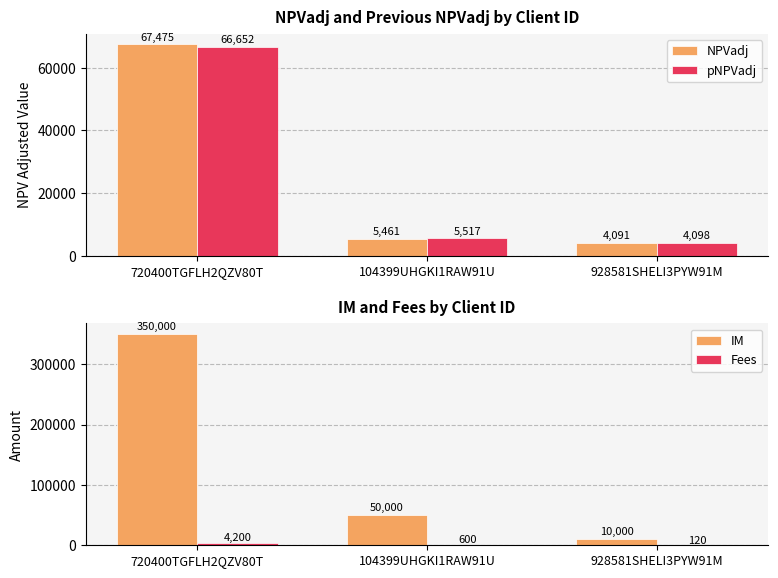

What is the highest value of the IM series?

350000